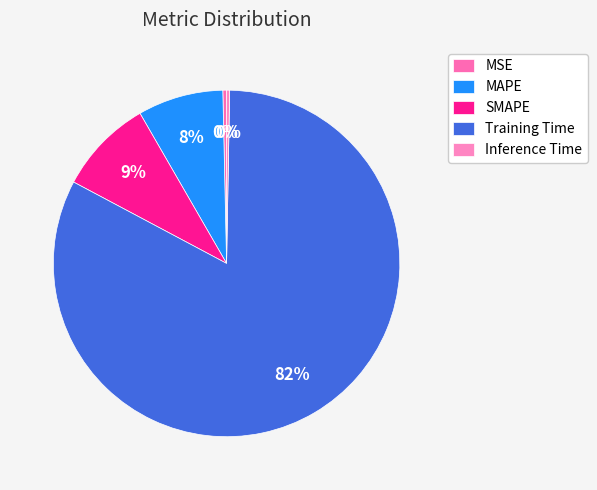

How many slices are in this pie chart?

5